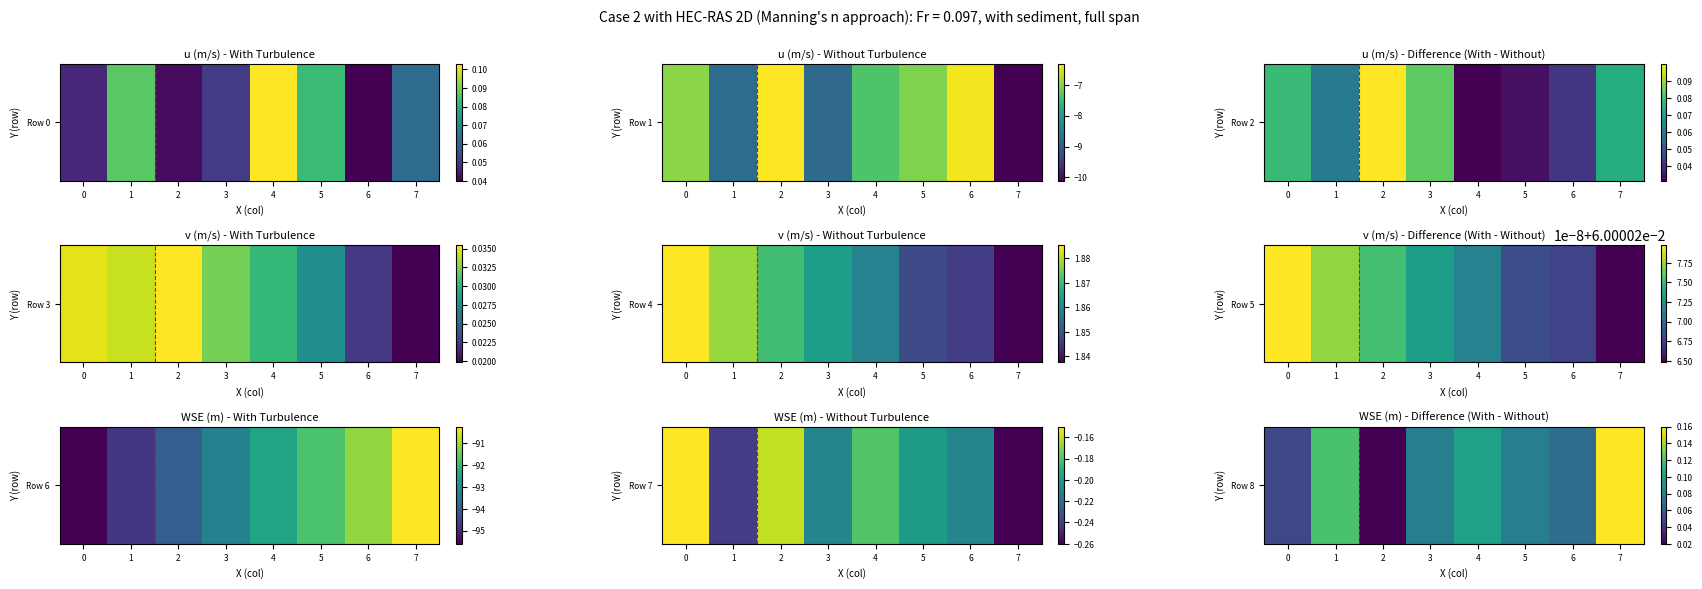

At which label is the value closest to 0?

2